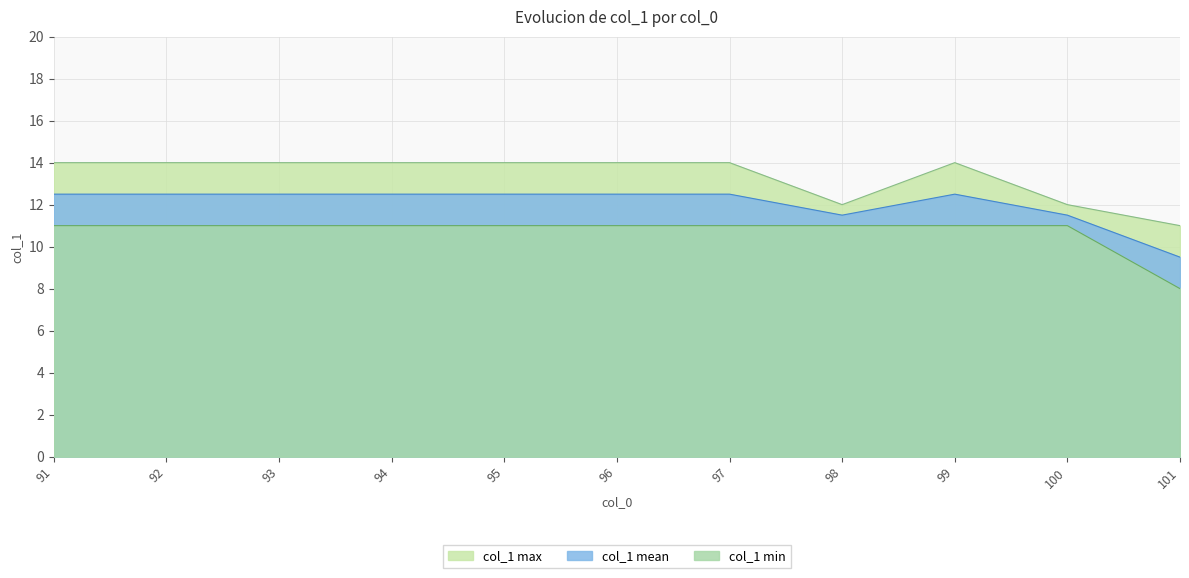

True or false: col_1 max and col_1 mean intersect in this chart.

False